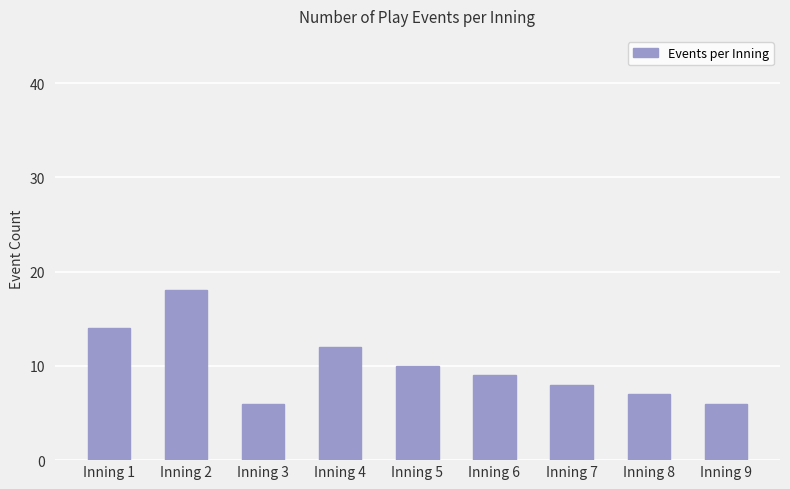

Reading left to right, what are all the values shown in this chart?

Inning 1=14	Inning 2=18	Inning 3=6	Inning 4=12	Inning 5=10	Inning 6=9	Inning 7=8	Inning 8=7	Inning 9=6